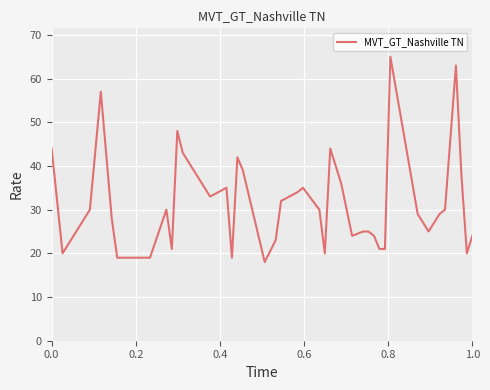

What is the greatest value displayed?

65